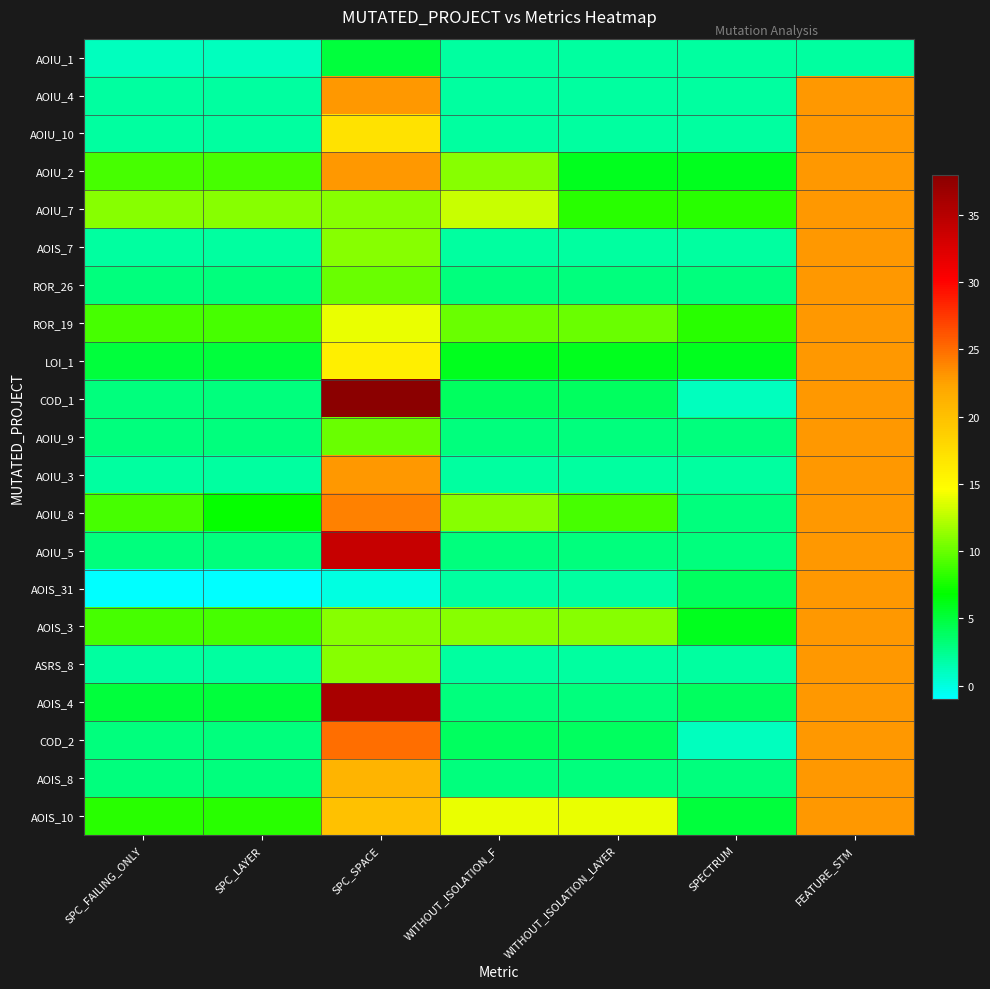

How many distinct data groups are displayed?

21